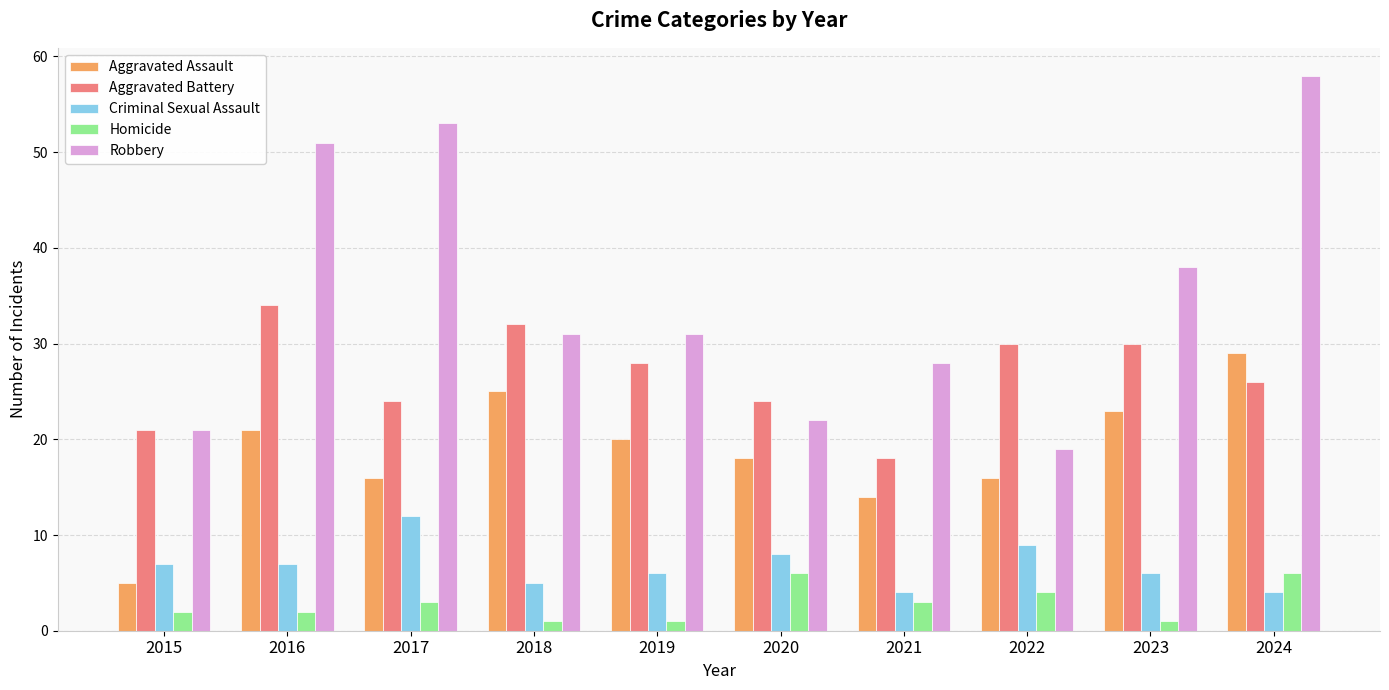

Read the Homicide value at 2020.

6